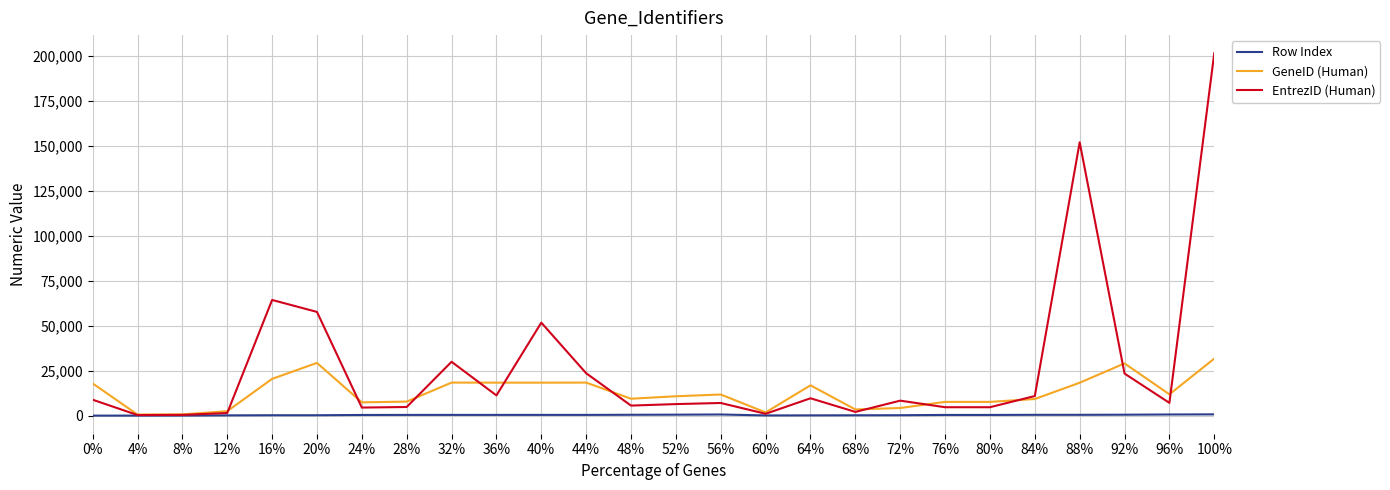

What are all the series names shown in the legend?

Row Index, GeneID (Human), EntrezID (Human)